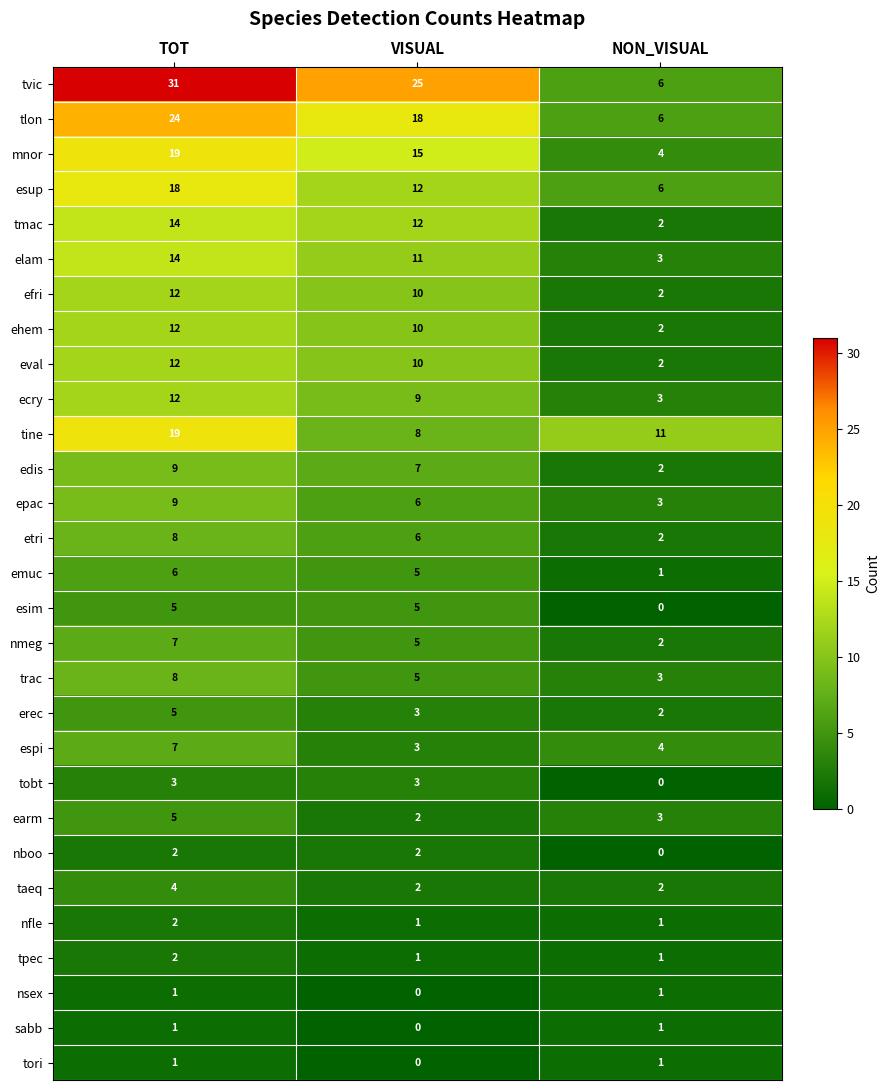

At how many categories does at least one series exceed 10?

3